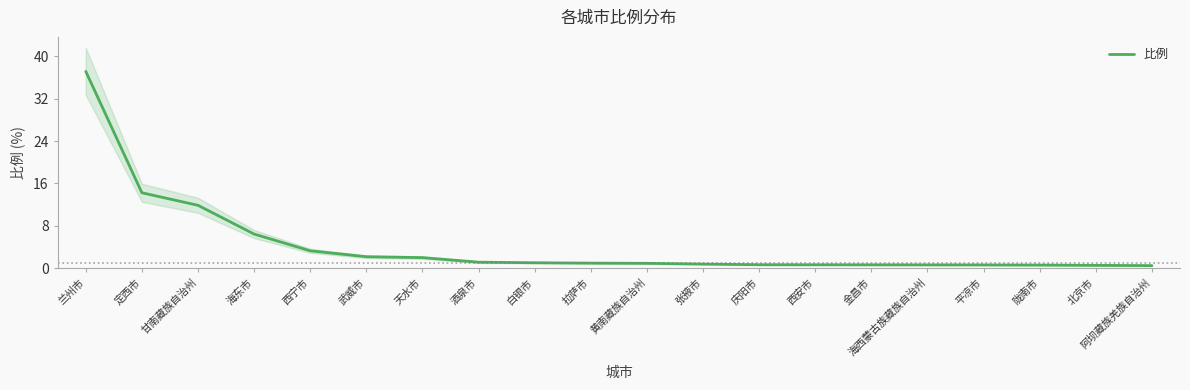

Does the chart display data point markers on the line(s)?

No